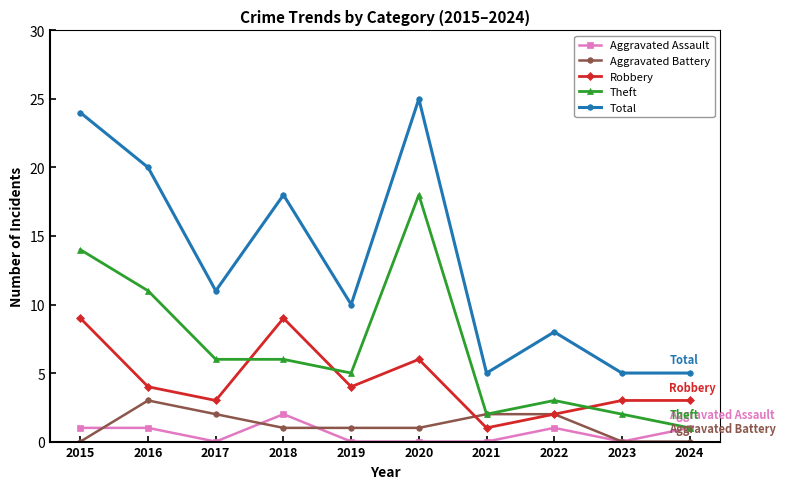

What is the approximate value of Theft at 2015?

14